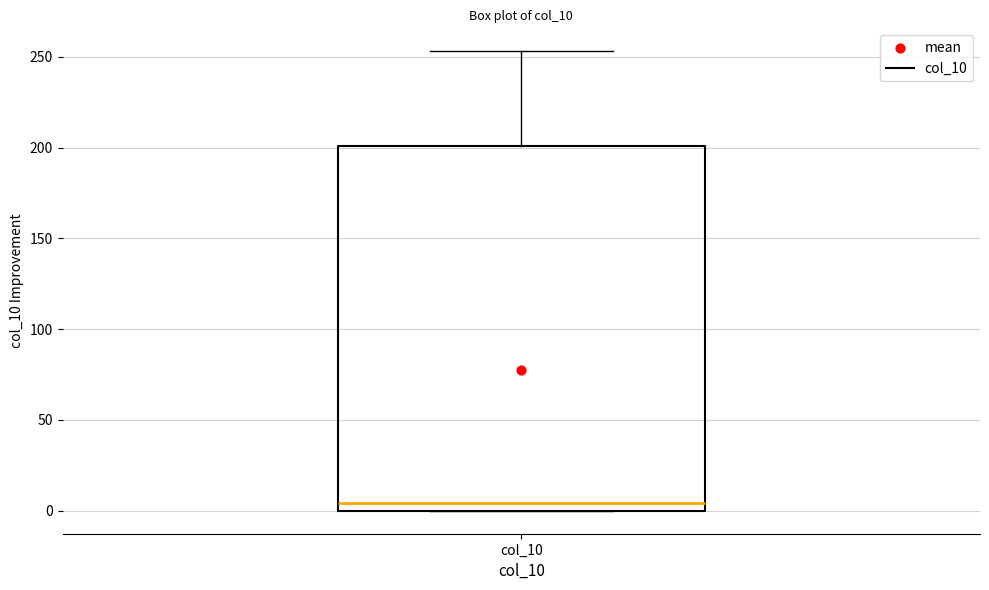

Transcribe this box plot: give where the median line is, the range the box spans, and where the two whiskers end, as read against the y-axis. The values are not printed on the chart, so give them approximately, as read against the axis.

median 5, box 0 to 200, whiskers 0 to 255